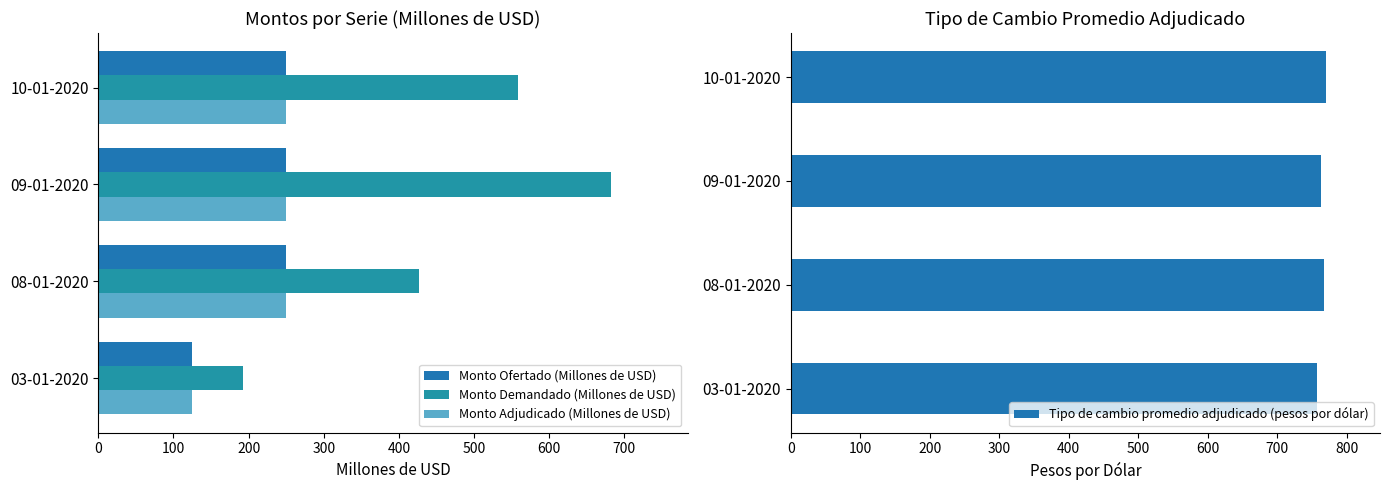

How many groups of bars are there?

4